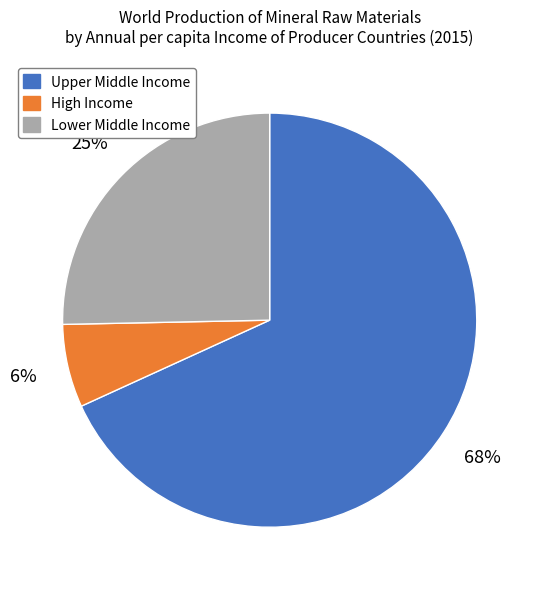

Is there any slice that represents more than half of the pie?

Yes